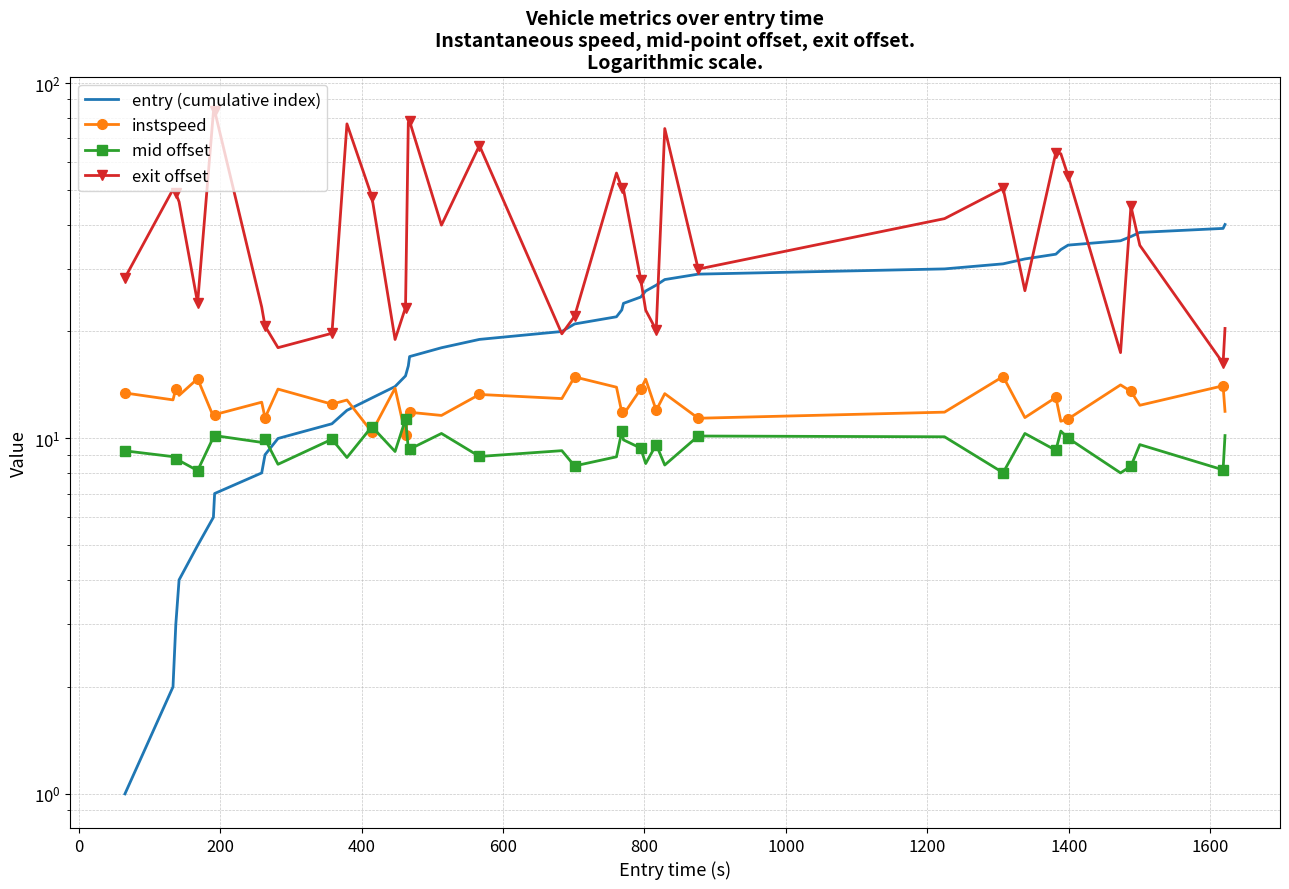

Which series has the largest total across all categories?

exit offset